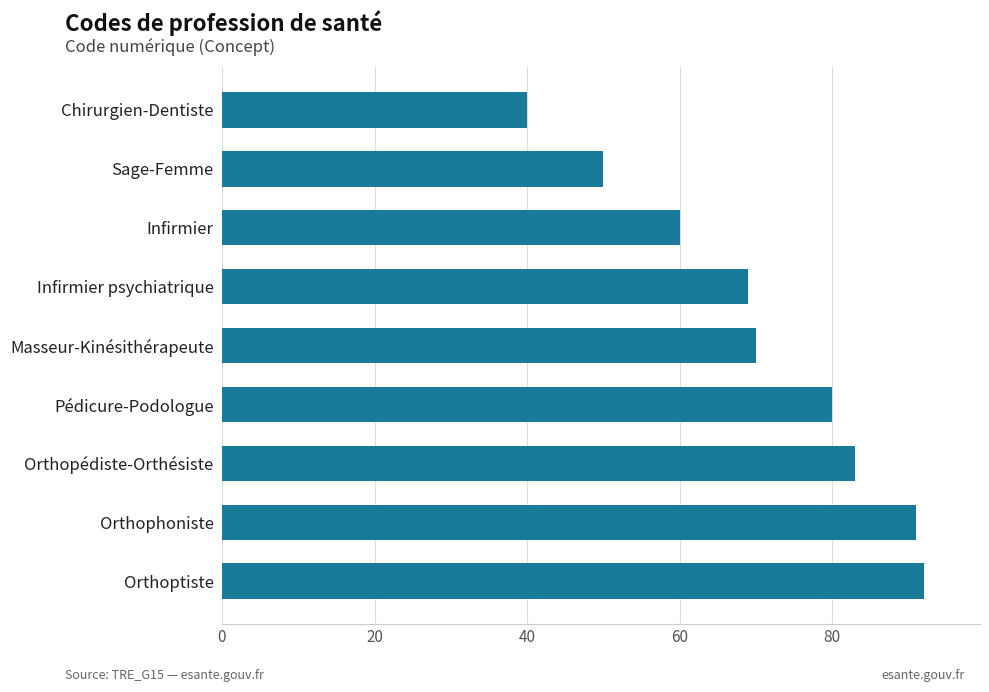

Rank the categories by value from highest to lowest.

Orthoptiste, Orthophoniste, Orthopédiste-Orthésiste, Pédicure-Podologue, Masseur-Kinésithérapeute, Infirmier psychiatrique, Infirmier, Sage-Femme, Chirurgien-Dentiste